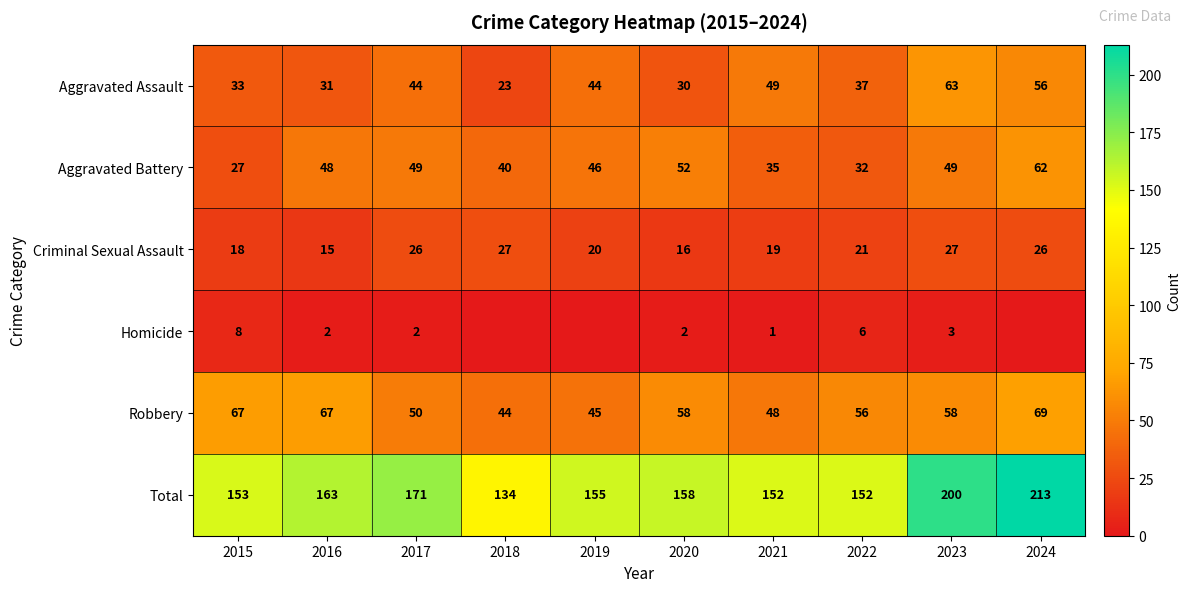

At how many categories does at least one series exceed 155?

5